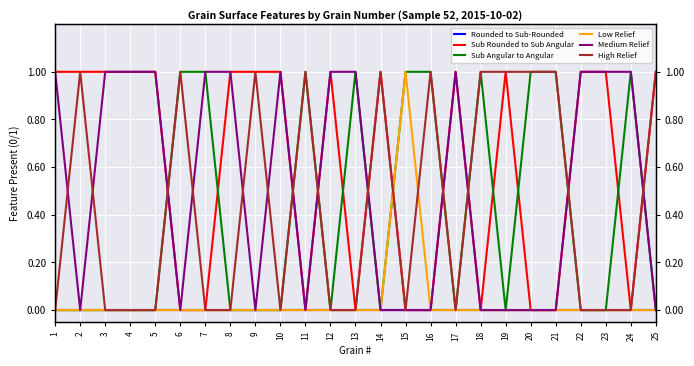

What is the value of the Sub Rounded to Sub Angular point at the 14th from the left?

1